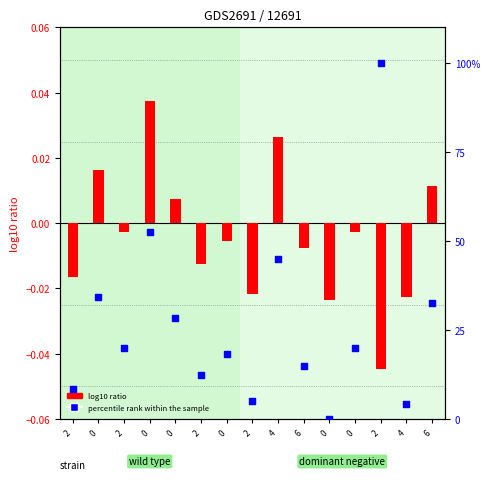

Which series has the largest Y range (max minus min)?

percentile rank within the sample